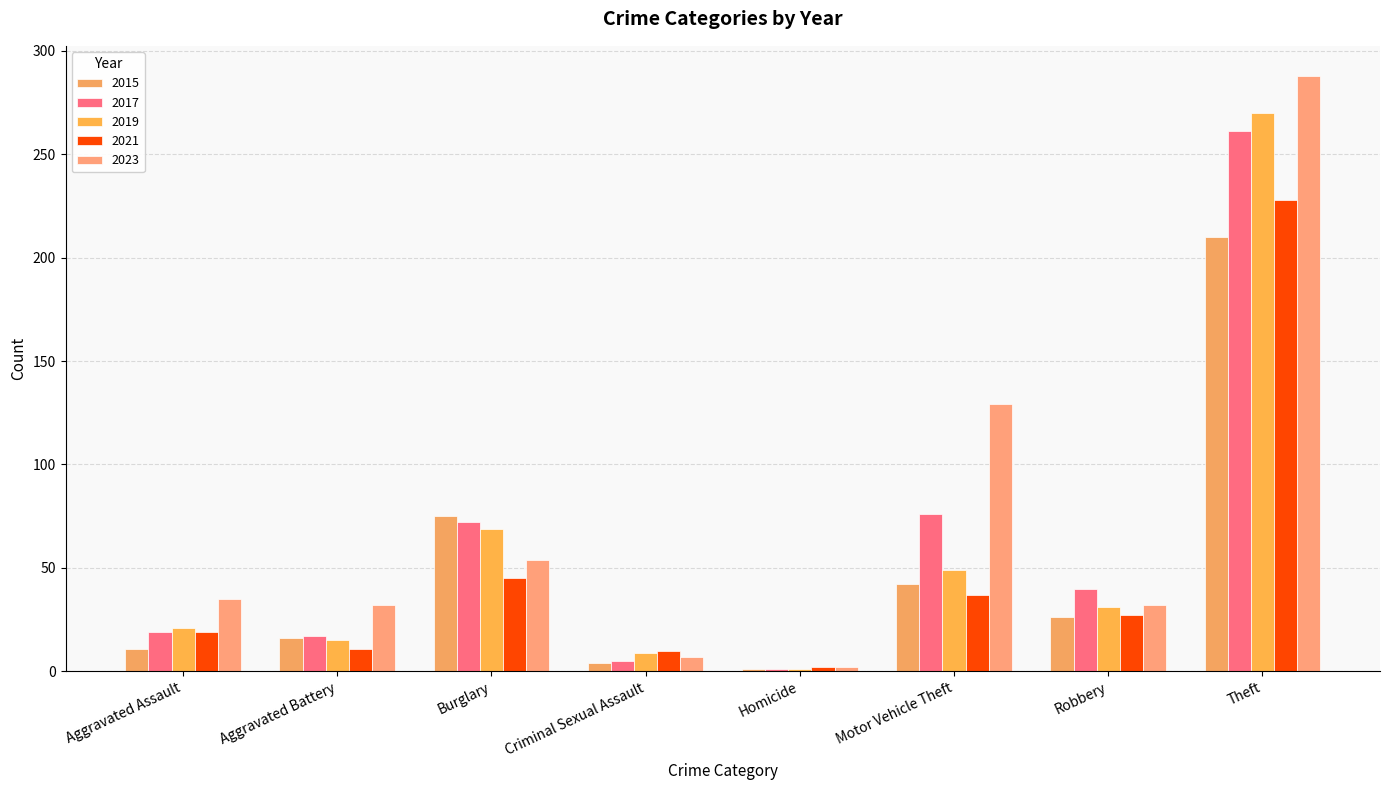

What is the difference between the 2015 values at Aggravated Battery and Theft?

194